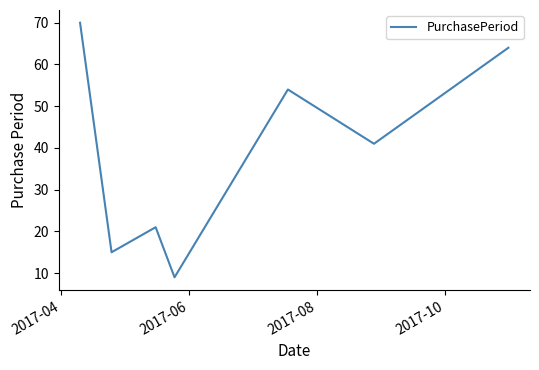

How many interior local valleys (lower than both neighbors) does the data have?

3